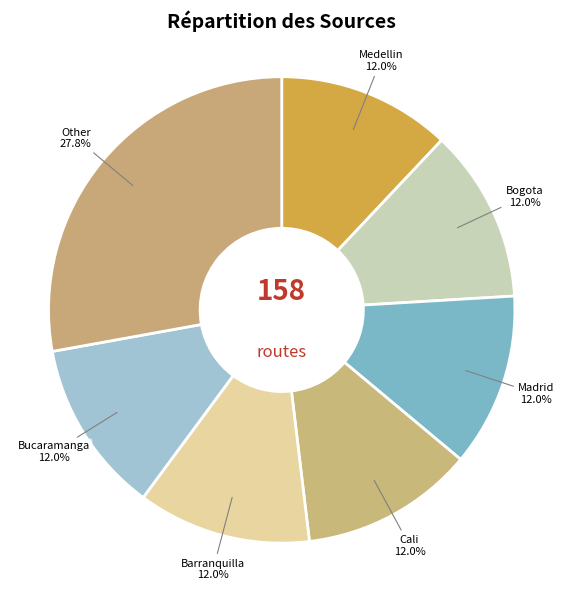

How many segments does this pie chart have?

7